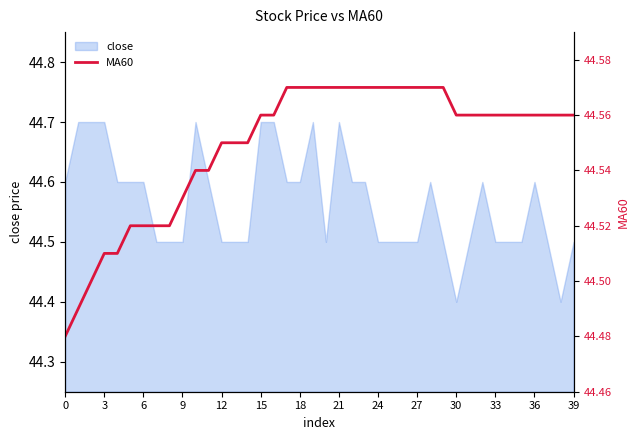

True or false: the data shows 44.6 at 28.

True